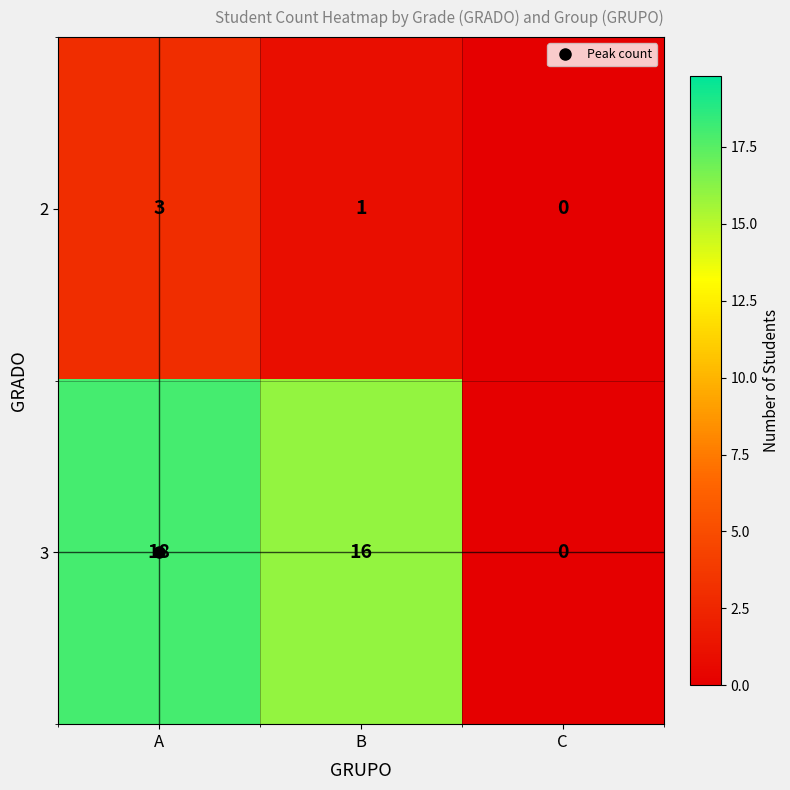

Which series changed the most between B and C?

3